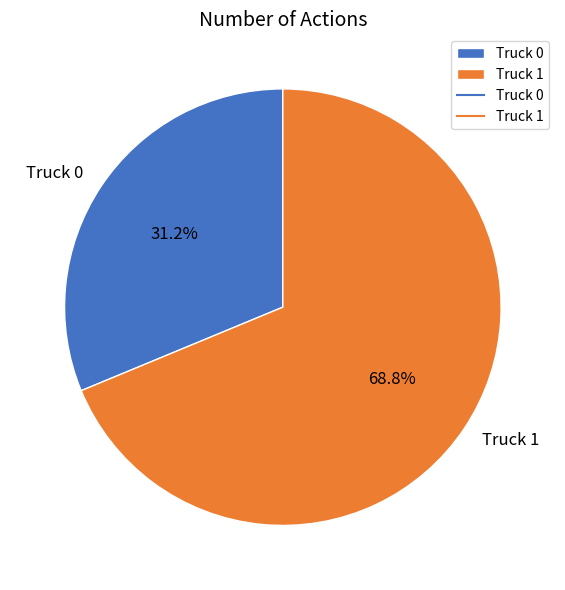

Approximately how many times larger is the value at Truck 0 compared to Truck 1?

0.5